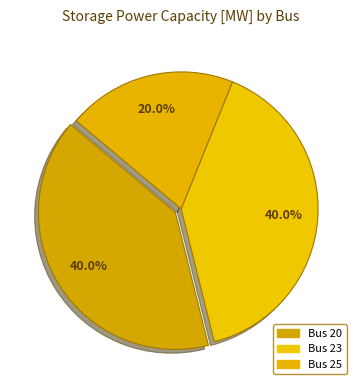

How many slices are in this pie chart?

3